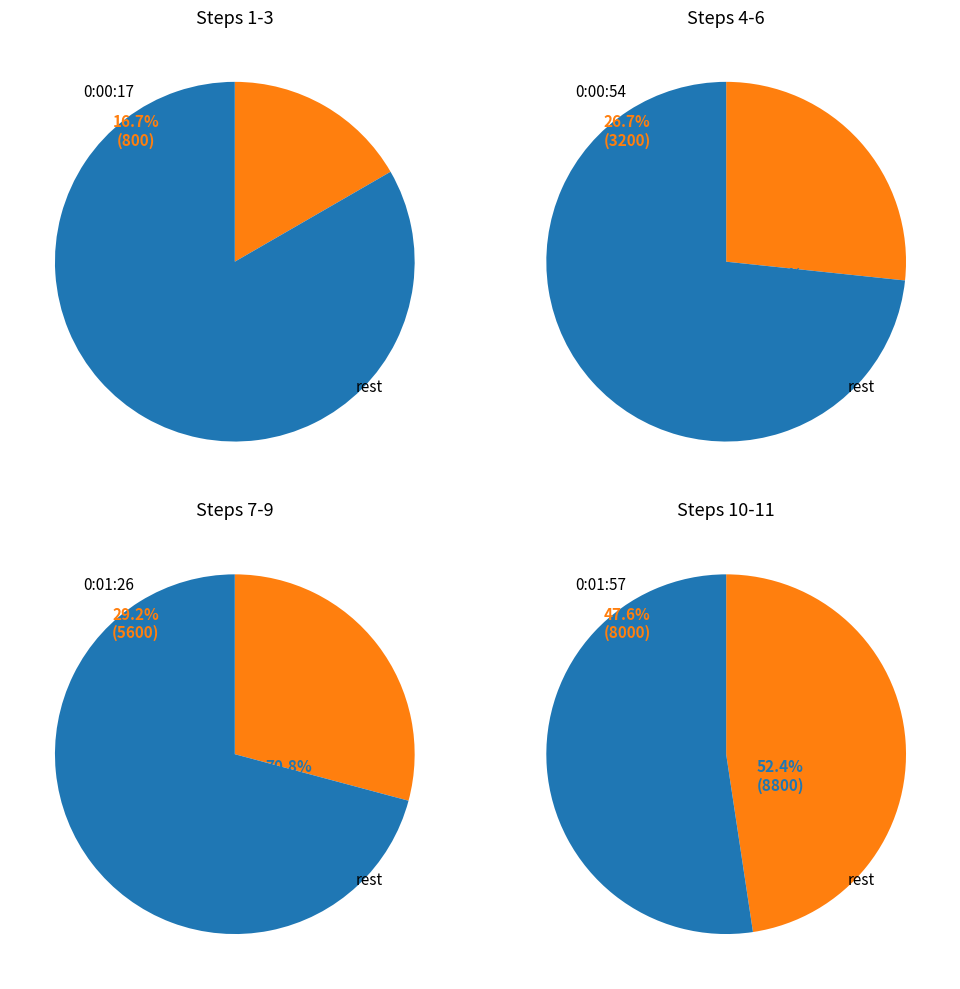

Is 0:02:08 the majority of the pie?

No